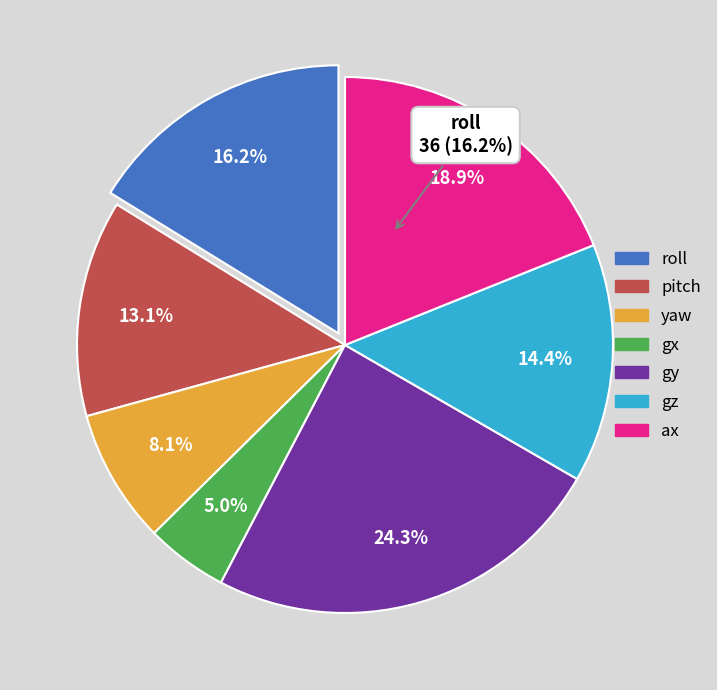

True or false: gx accounts for 20% of the total.

False